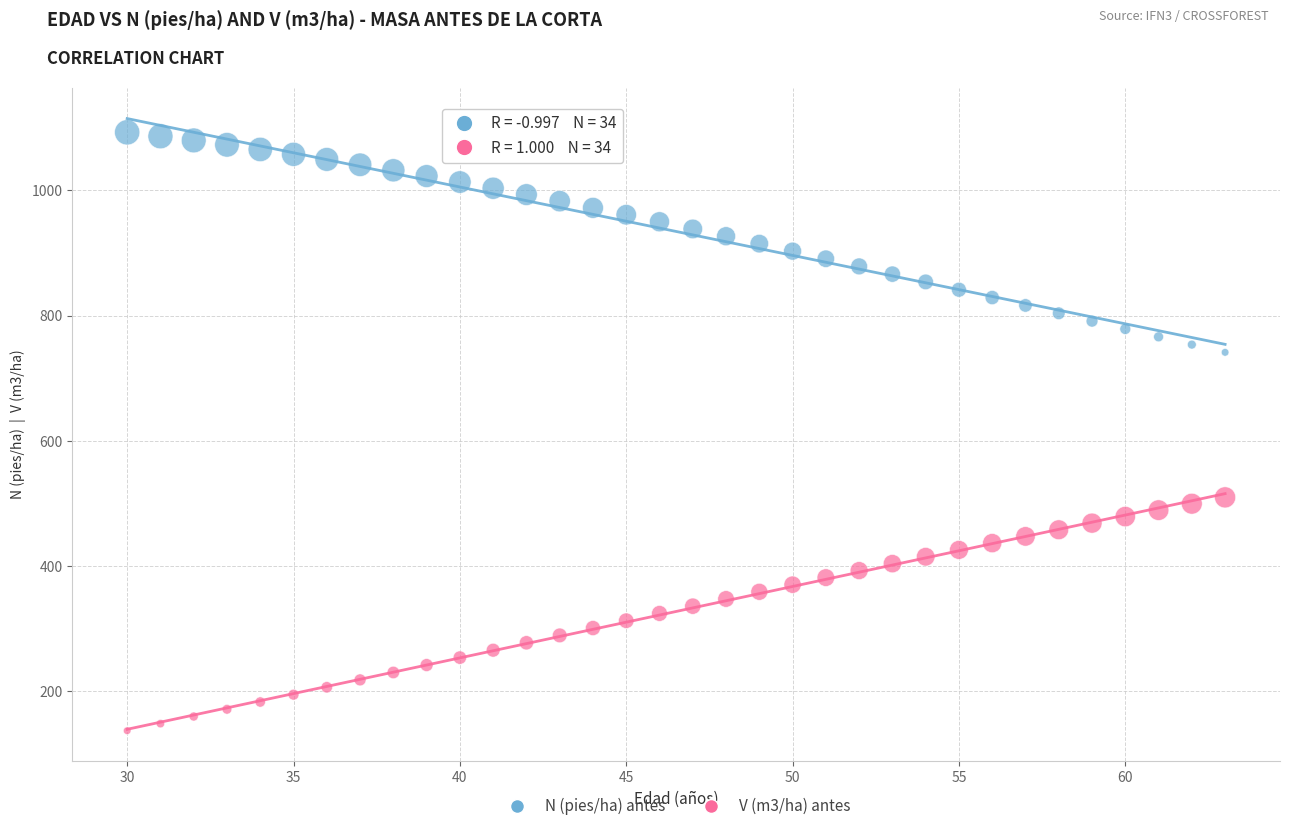

What are all the series names shown in the legend?

N (pies/ha) antes, V (m3/ha) antes